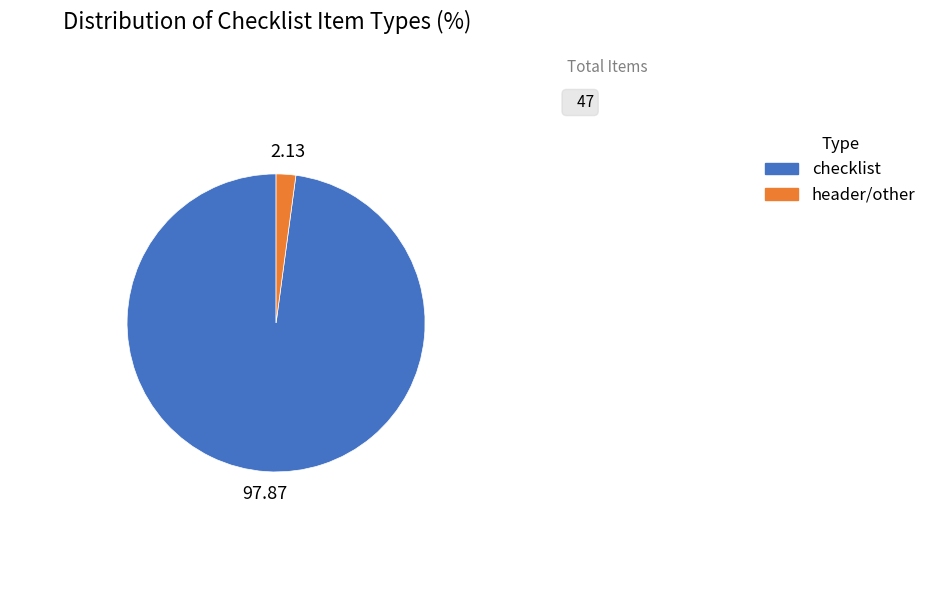

How many slices are in this pie chart?

2